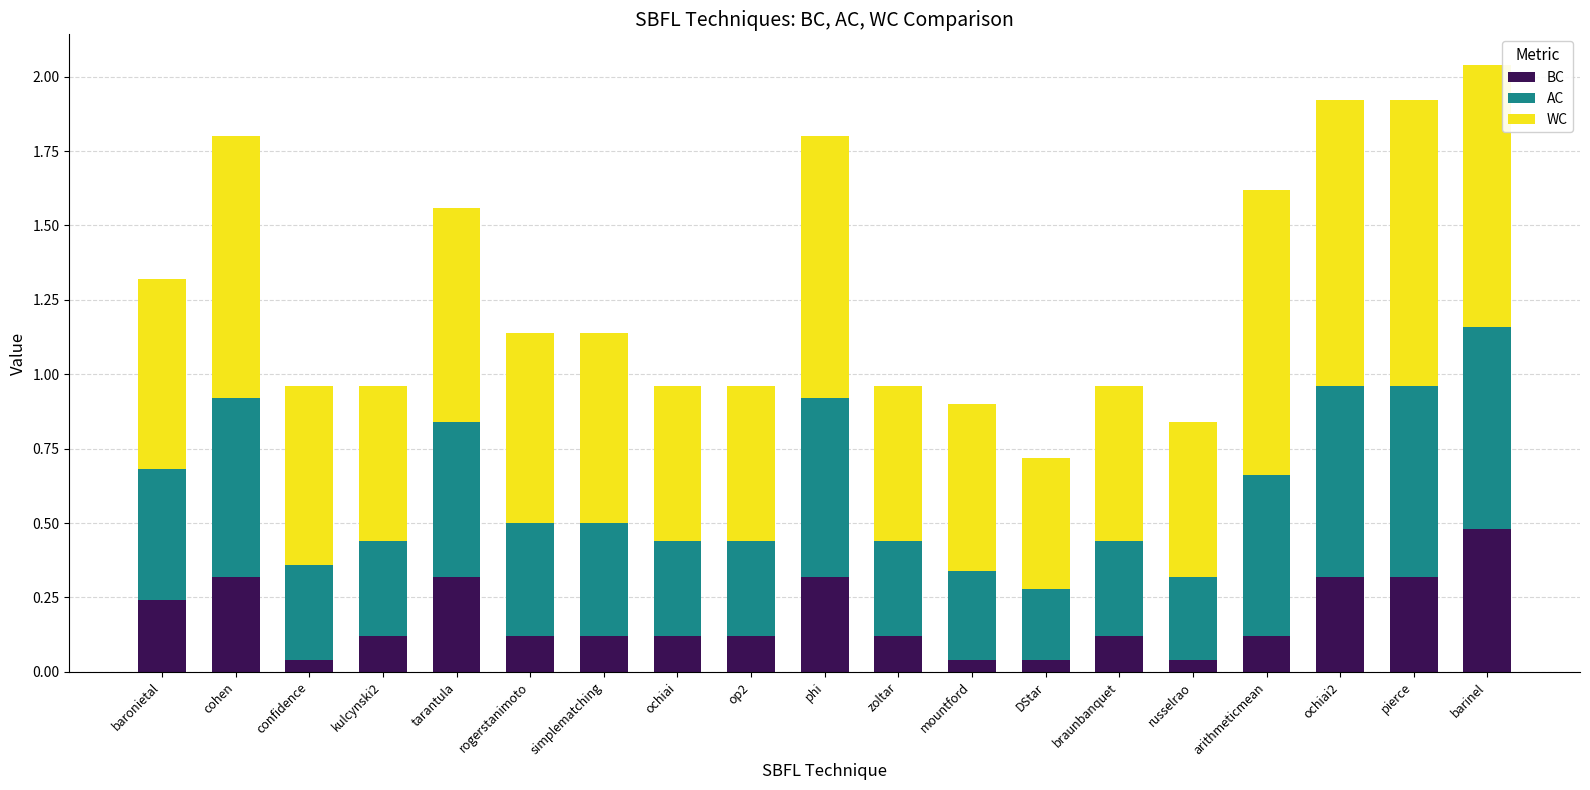

What is the total value across all series at cohen?

1.8